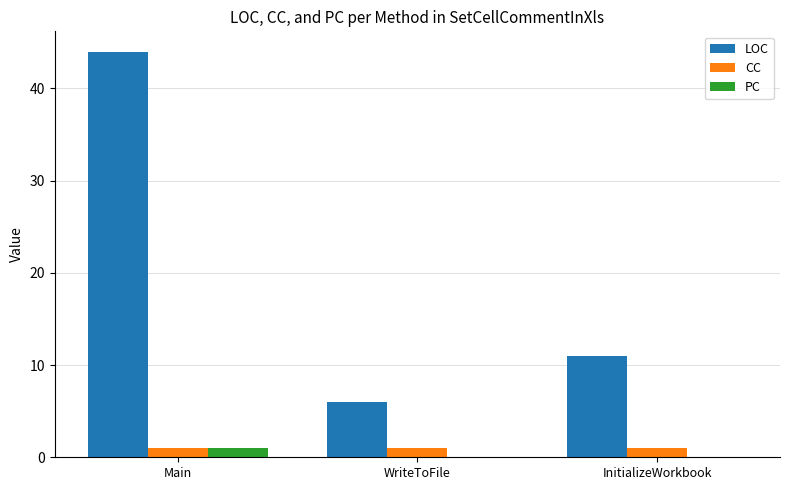

Which series has the largest total across all categories?

LOC